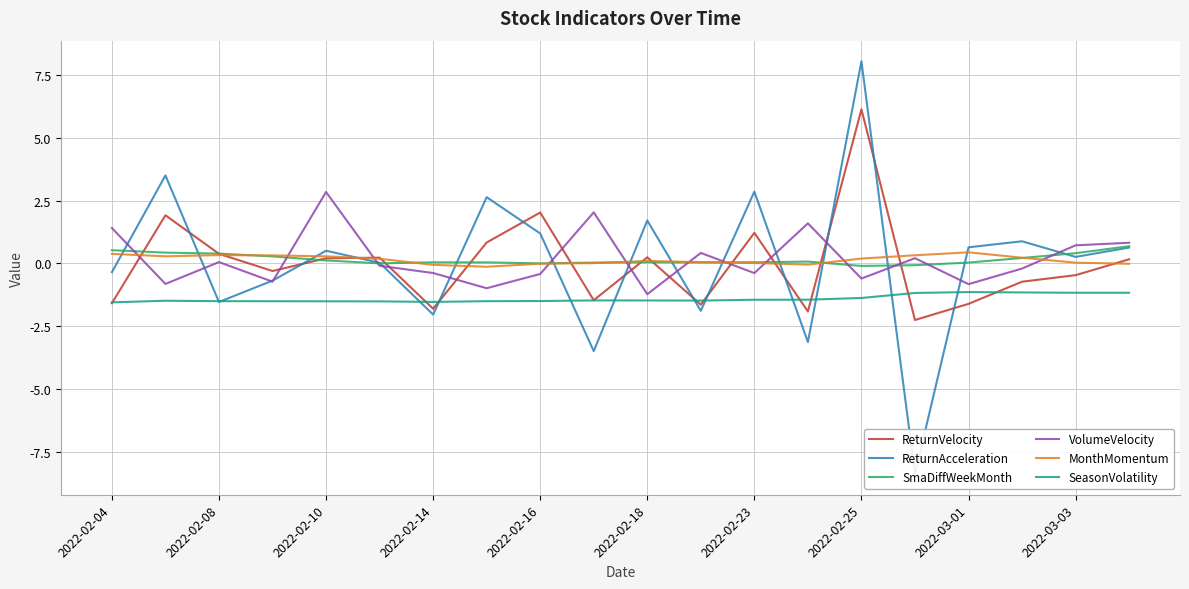

True or false: SmaDiffWeekMonth and SeasonVolatility cross at least once.

False